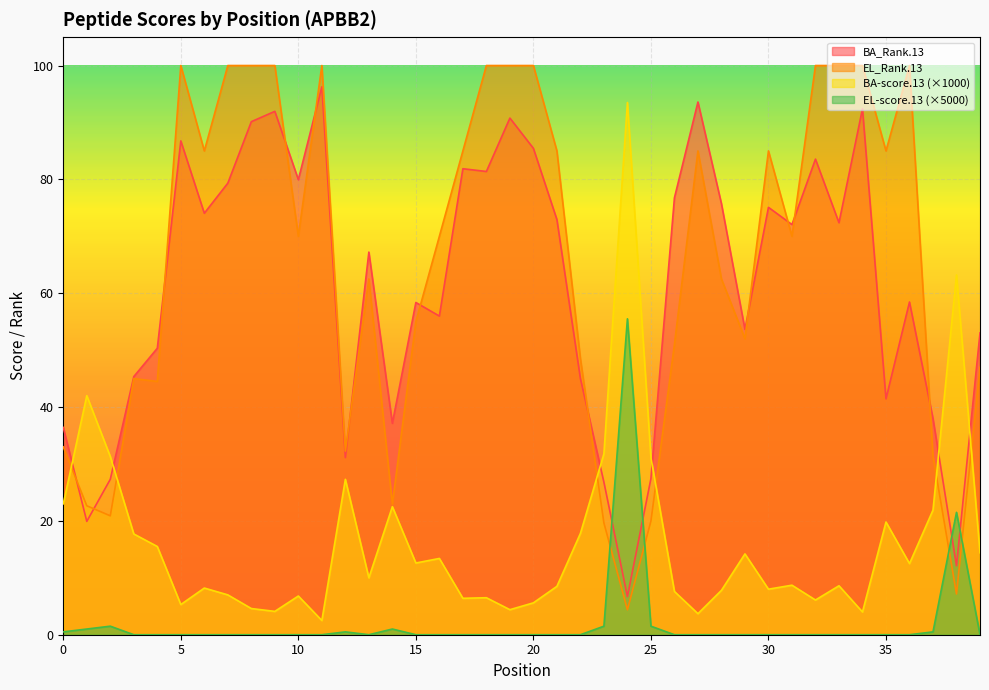

Which series ends up on top after the final intersection of EL_Rank.13 and EL-score.13?

EL_Rank.13